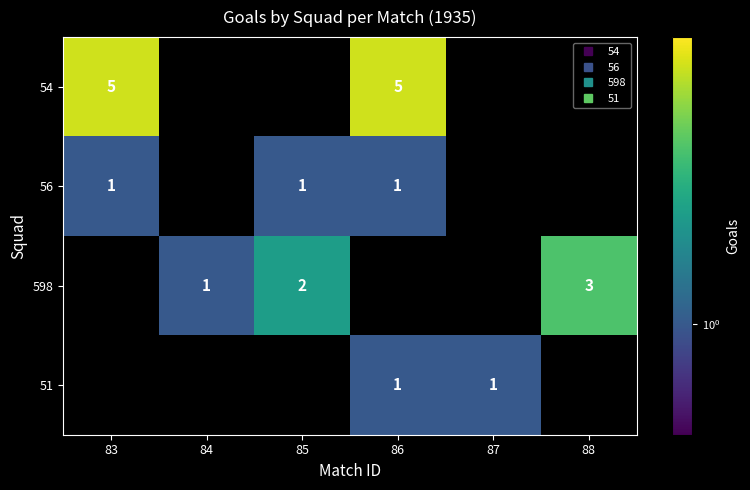

What value does the 56 series have at 85?

1